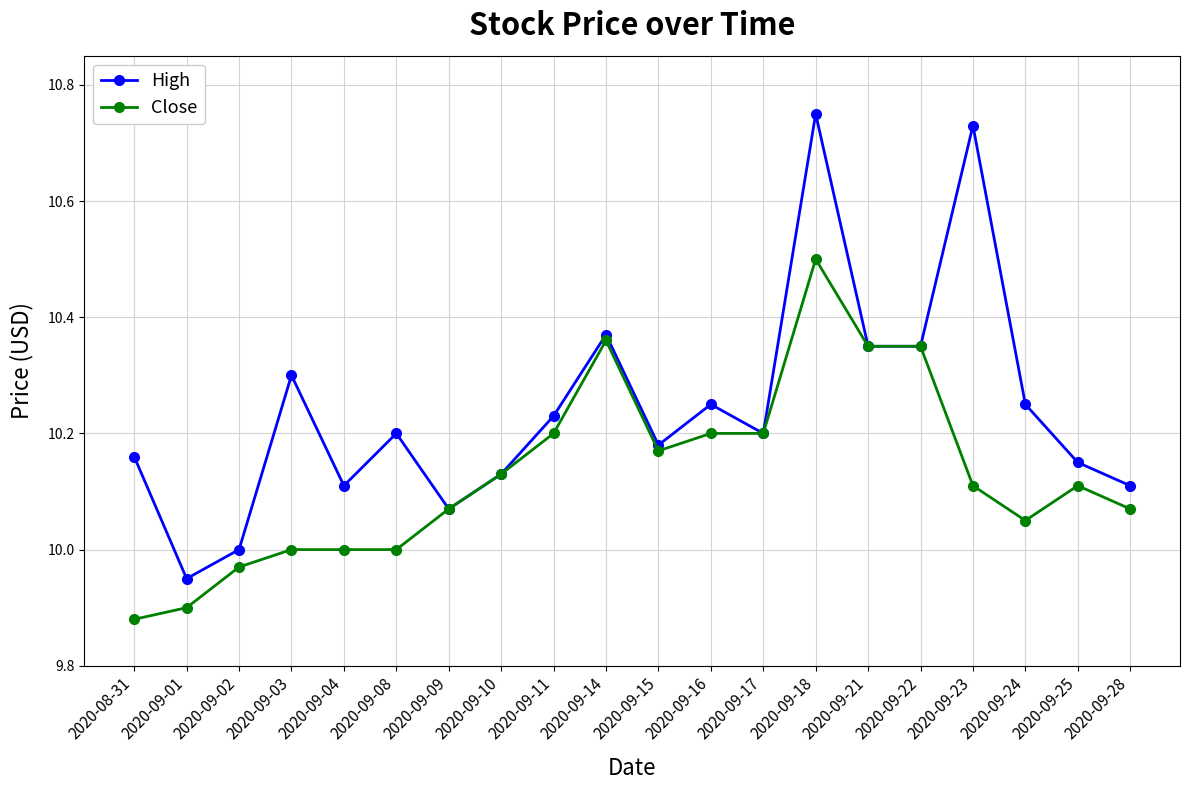

At which category is the sum across all series the highest?

2020-09-18